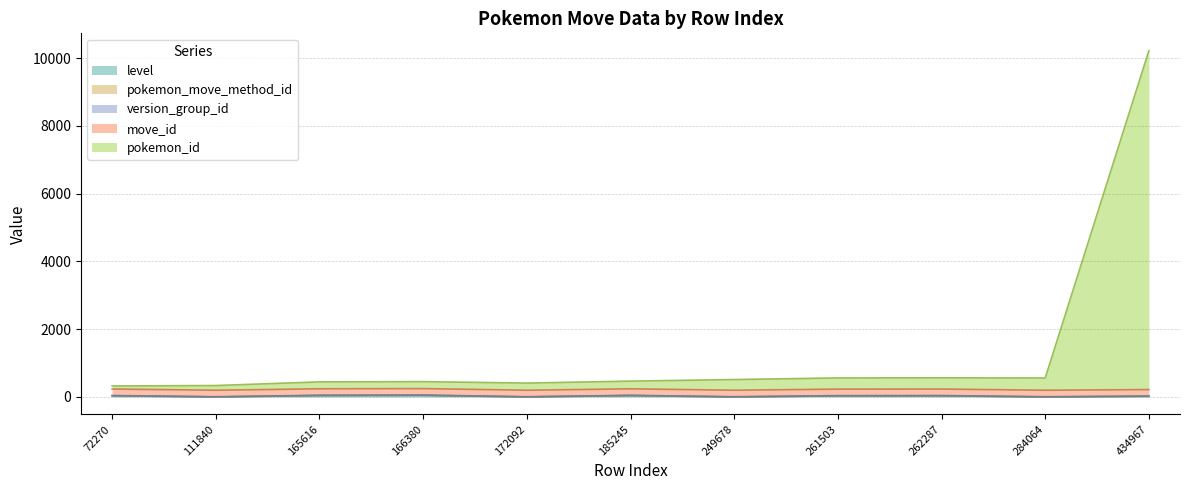

Where is the first local minimum for level?

111840